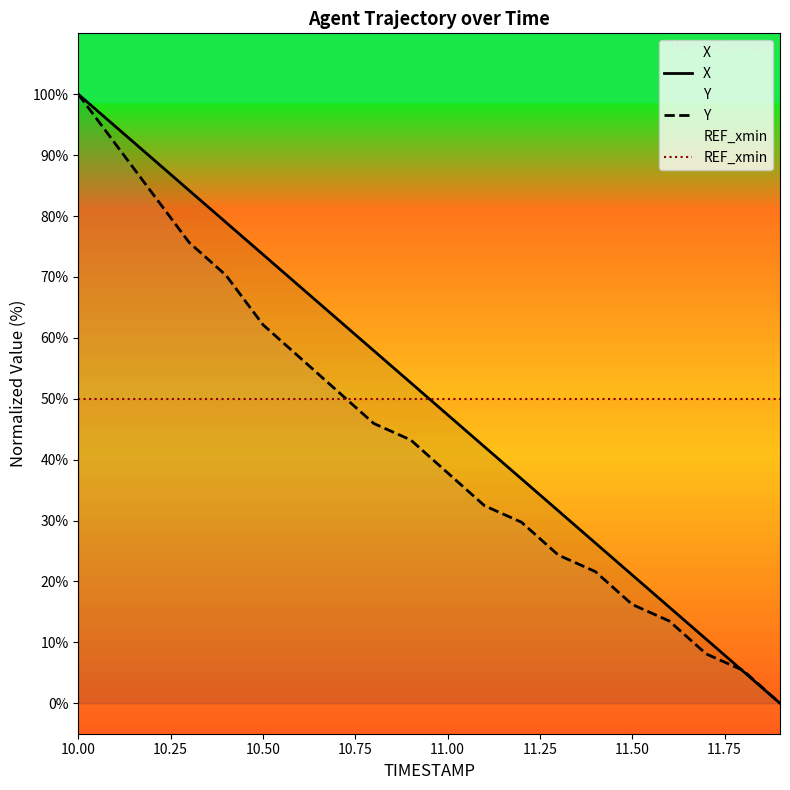

Where is REF_xmin nearest to the value 50?

10.00